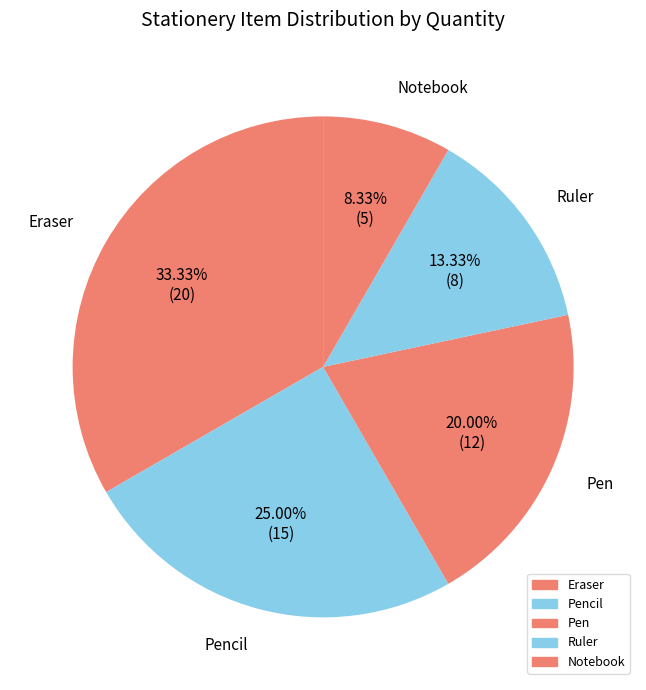

How many segments does this pie chart have?

5